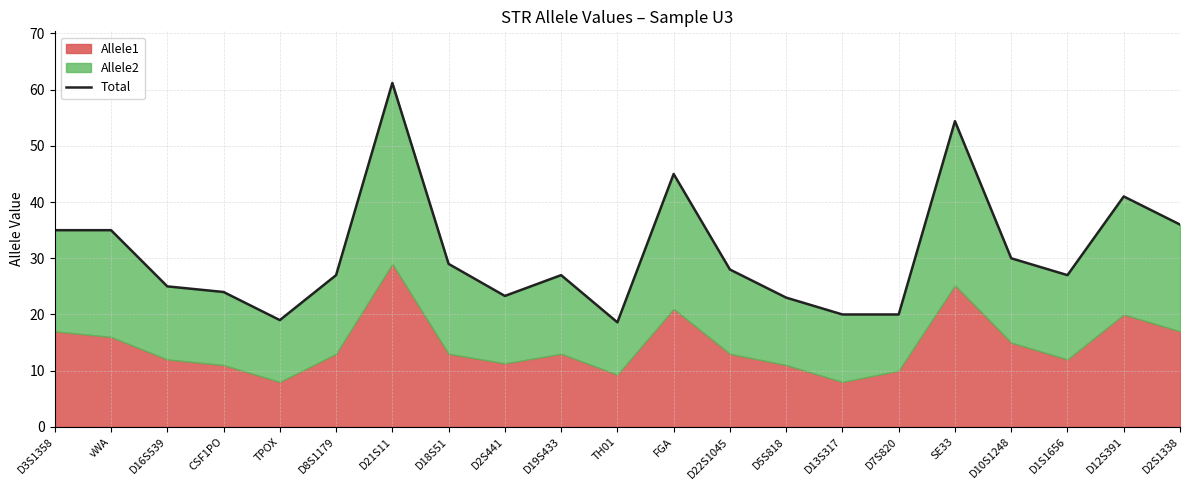

Rank the categories by value from lowest to highest.

TH01, TPOX, D13S317, D7S820, D5S818, D2S441, CSF1PO, D16S539, D8S1179, D19S433, D1S1656, D22S1045, D18S51, D10S1248, D3S1358, vWA, D2S1338, D12S391, FGA, SE33, D21S11